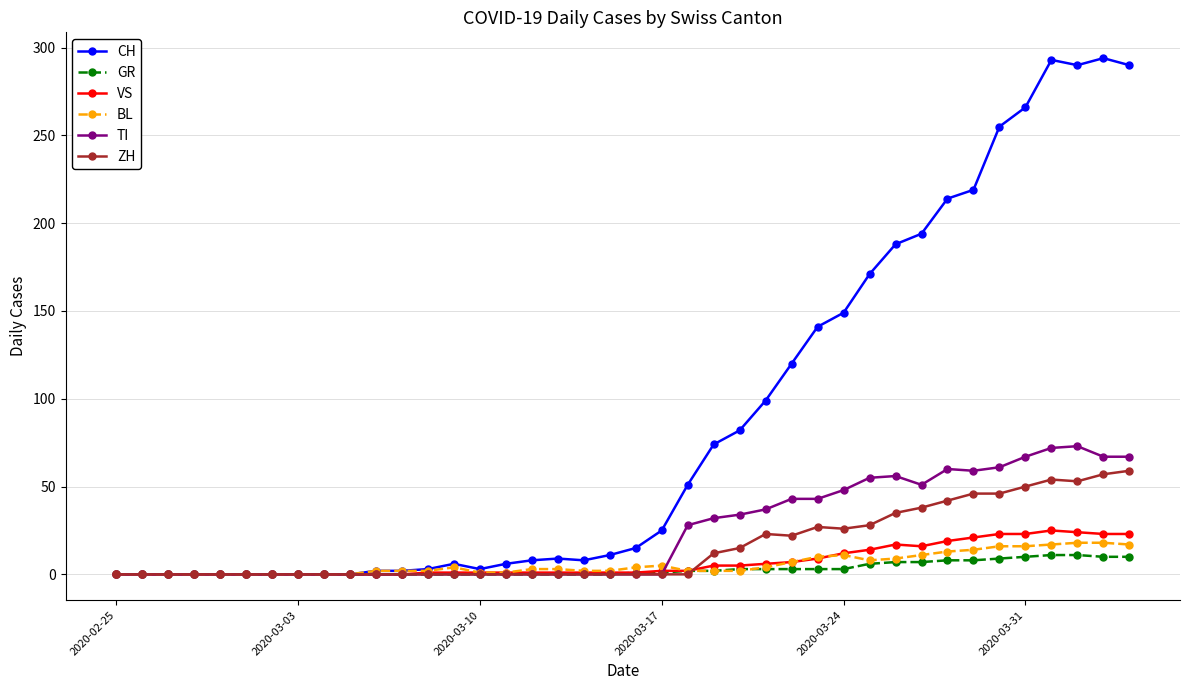

How many data points in VS are less than 1?

12